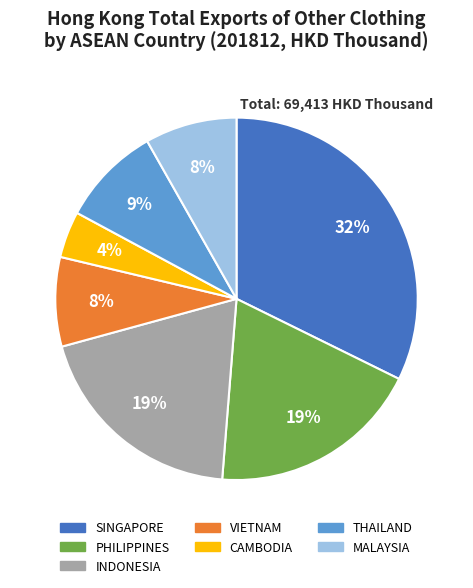

Is the sum of CAMBODIA and SINGAPORE greater than half?

No